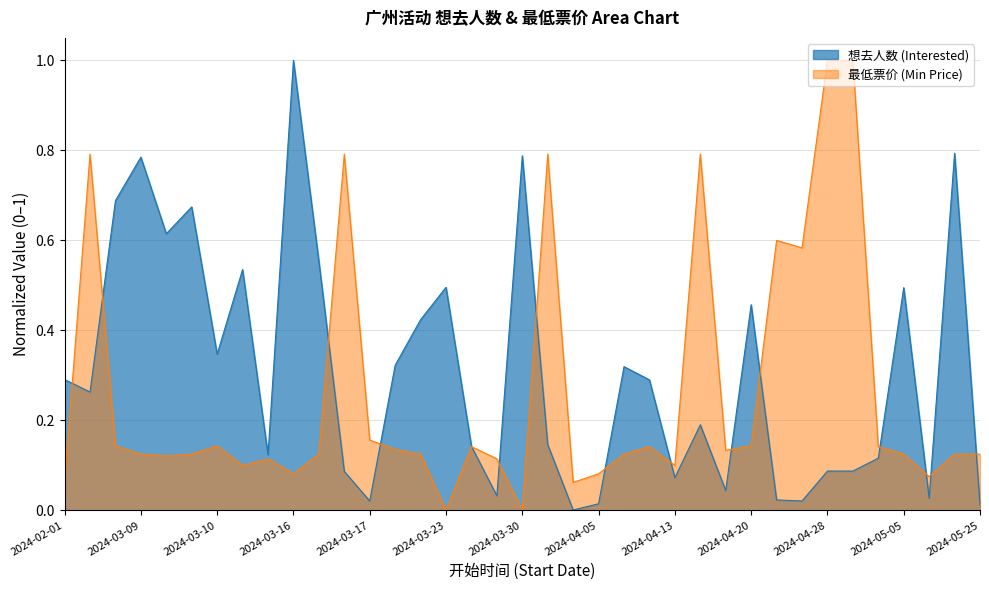

At 2024-03-10, list the series in order from largest to smallest.

想去人数 (Interested), 最低票价 (Min Price)